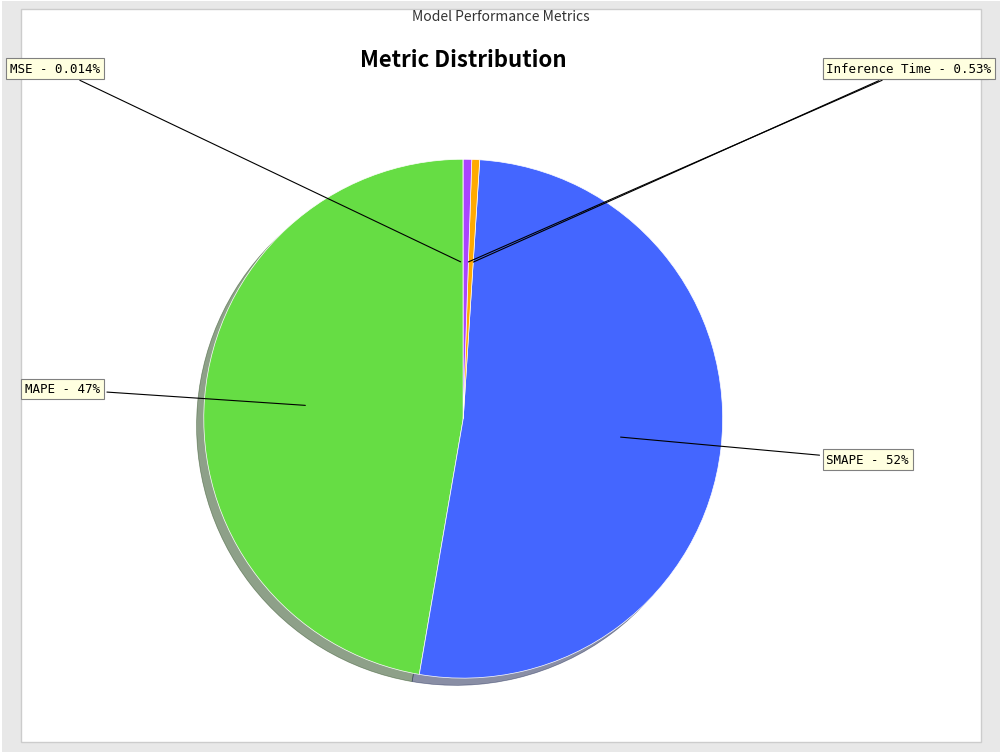

Which slice is the largest?

SMAPE